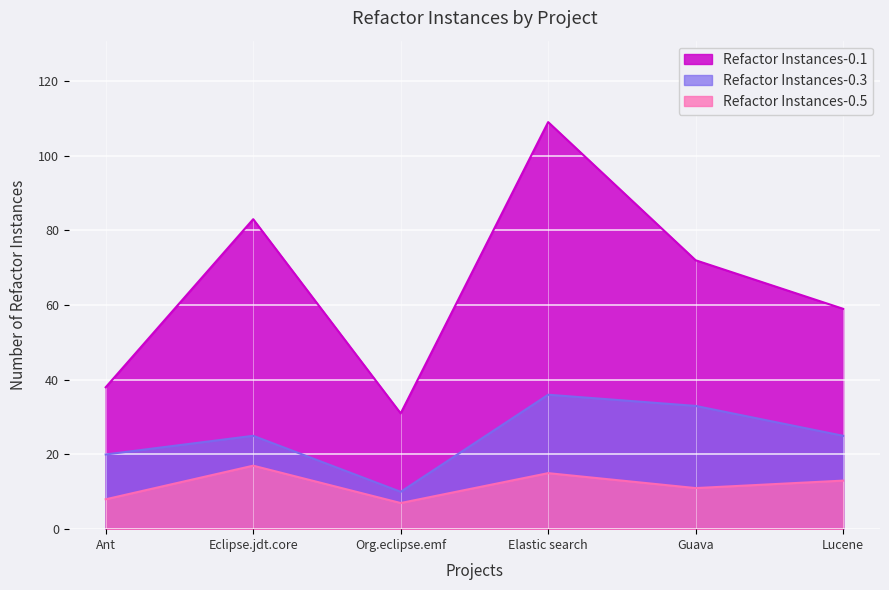

What are all the series names shown in the legend?

Refactor Instances-0.1, Refactor Instances-0.3, Refactor Instances-0.5